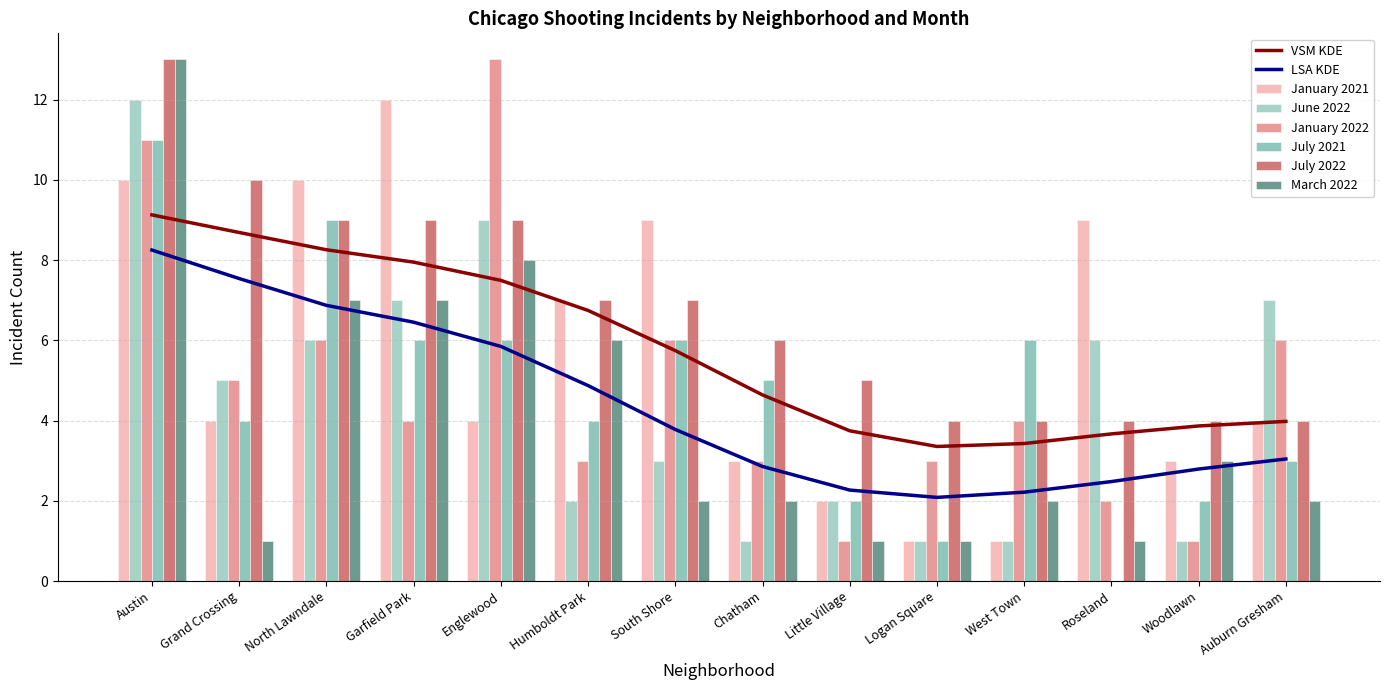

How many data points in July 2021 are above 5?

6